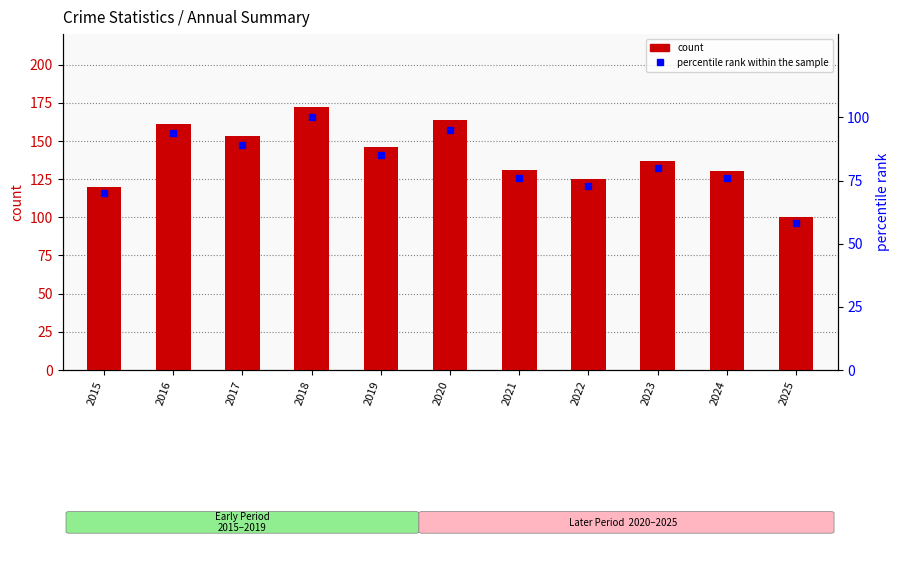

What is the average value of the percentile rank within the sample series?

81